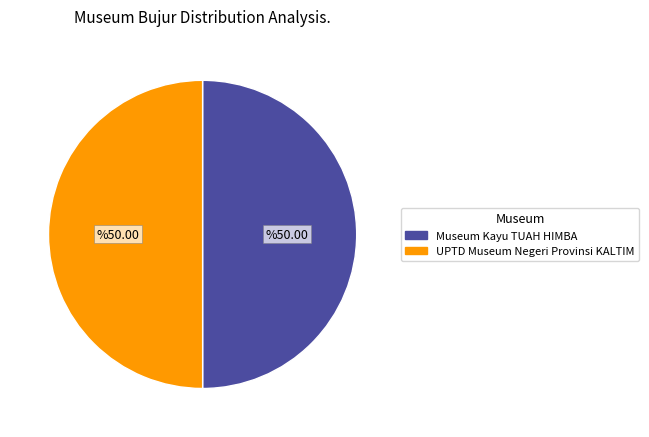

Do Museum Kayu TUAH HIMBA and UPTD Museum Negeri Provinsi KALTIM together represent more than half of the pie?

Yes